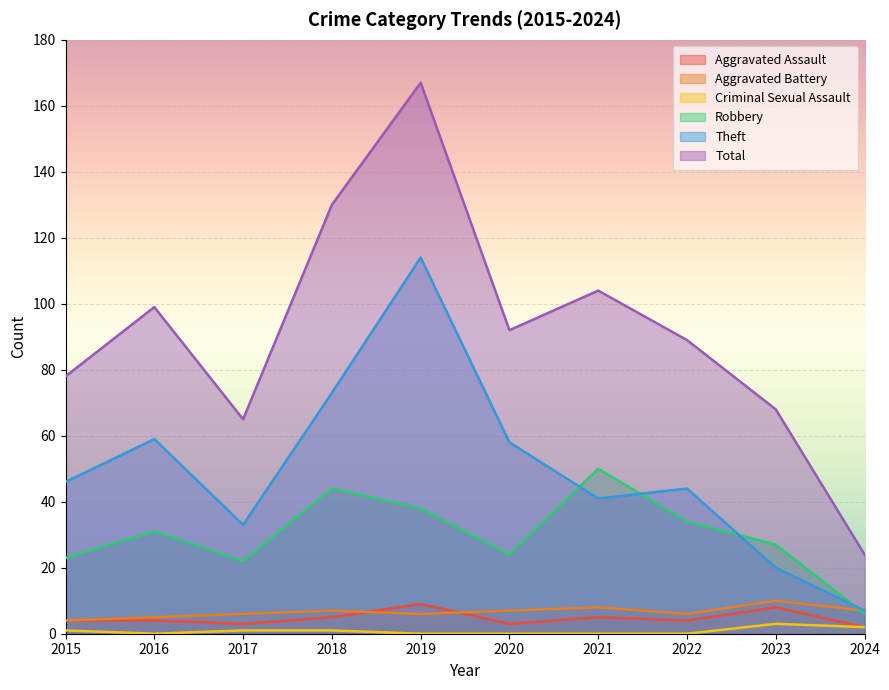

Which has a higher value, 2019 or 2021?

2019